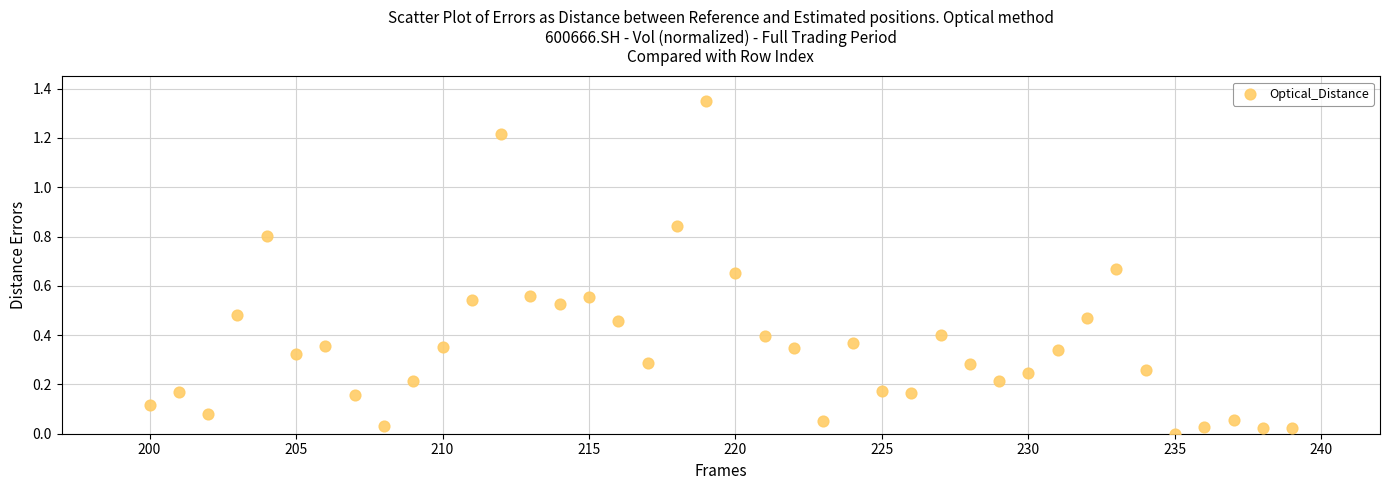

What is the range of X values (max minus min)?

39.0